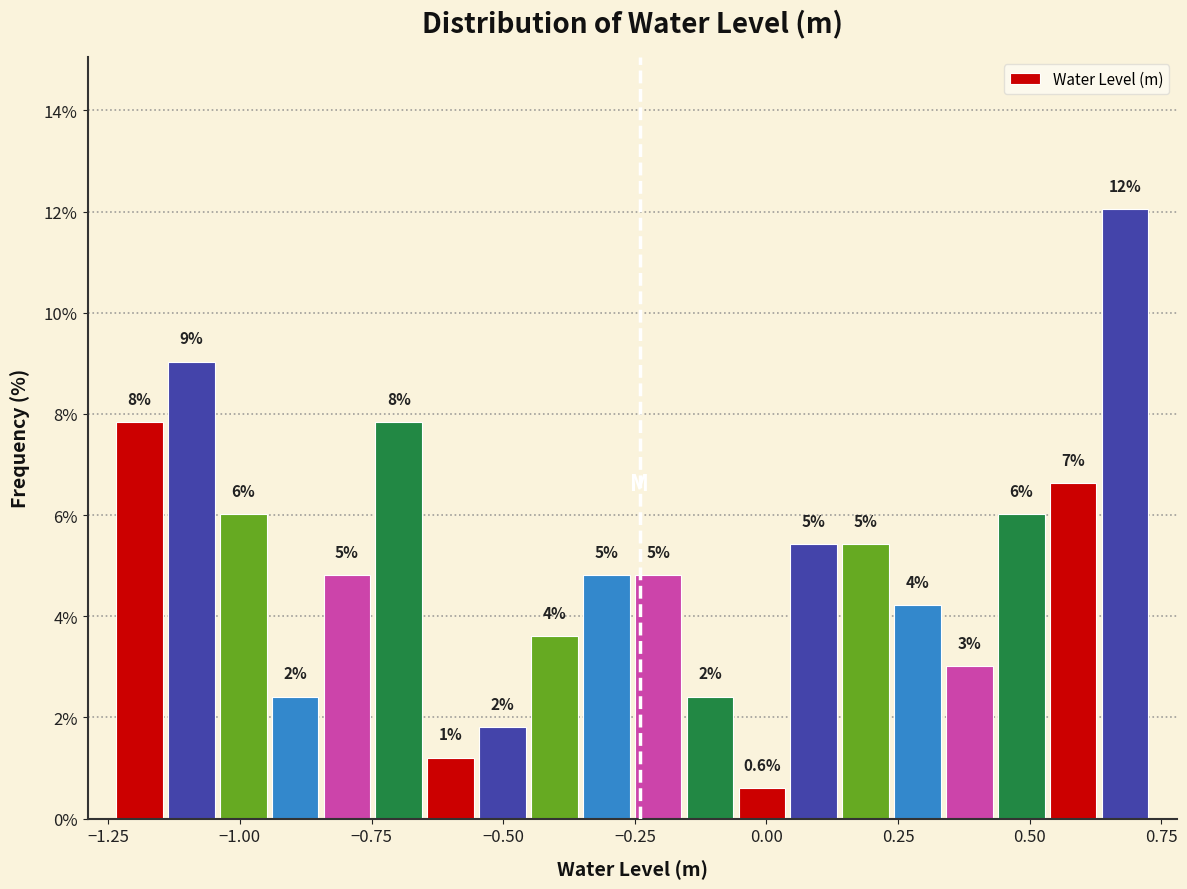

Read against the x-axis, roughly where is the centre of the tallest bar?

0.70